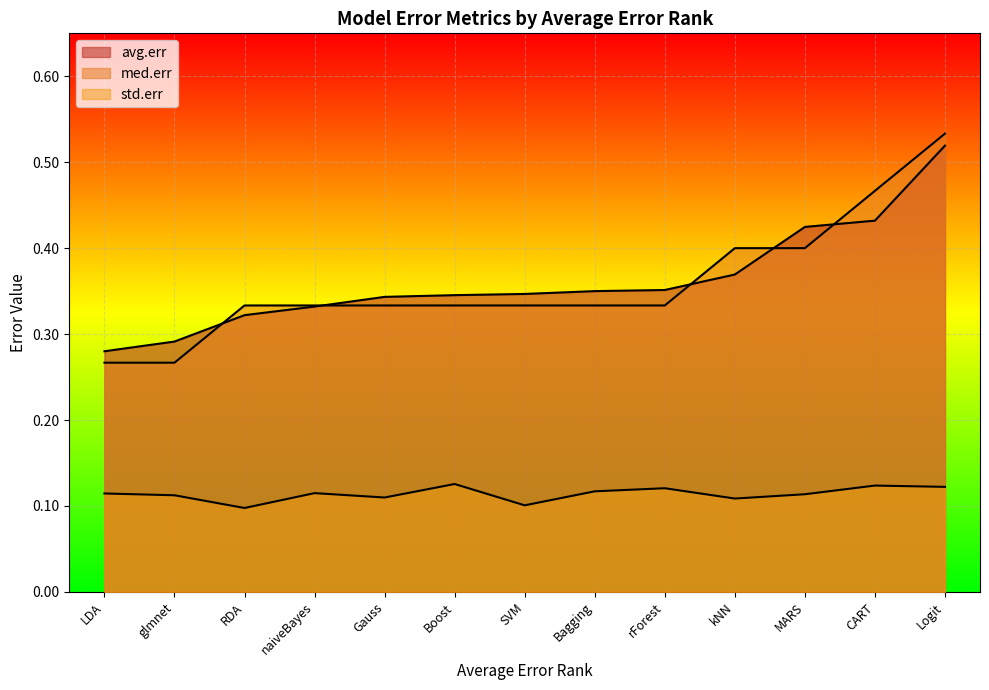

Between Bagging and CART, which series saw the biggest shift?

med.err